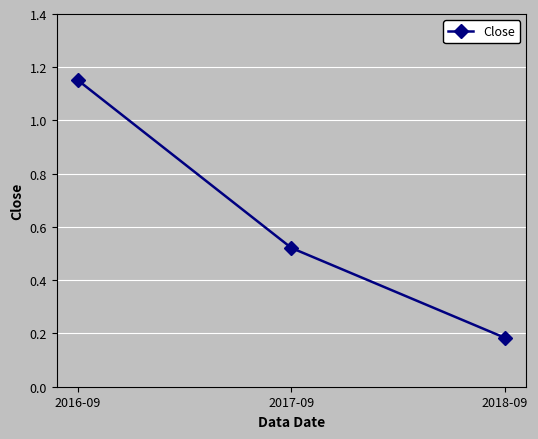

Rank the categories by value from lowest to highest.

2018-09, 2017-09, 2016-09